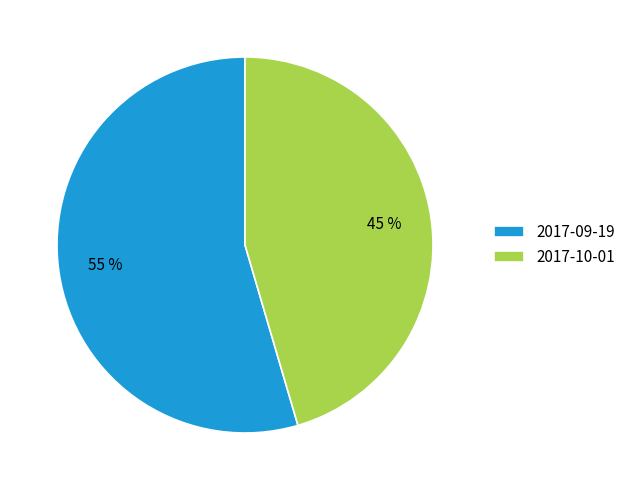

To the nearest percent, what portion does 2017-10-01 represent?

45%